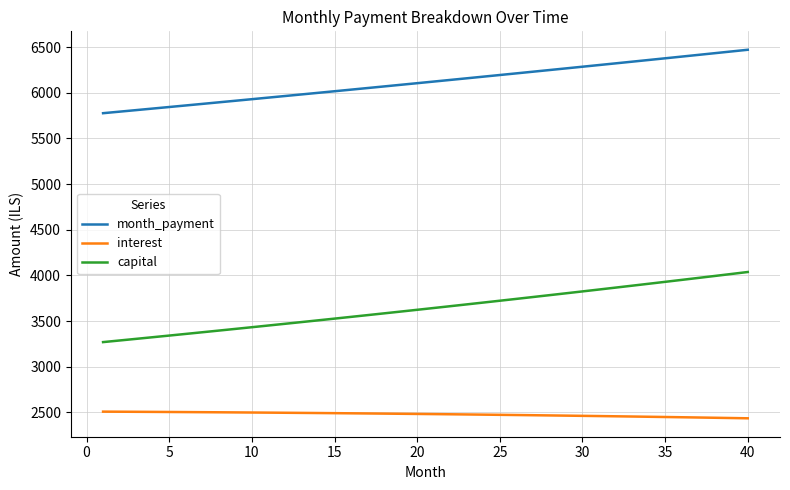

What is the sum of all interest values?

99101.9